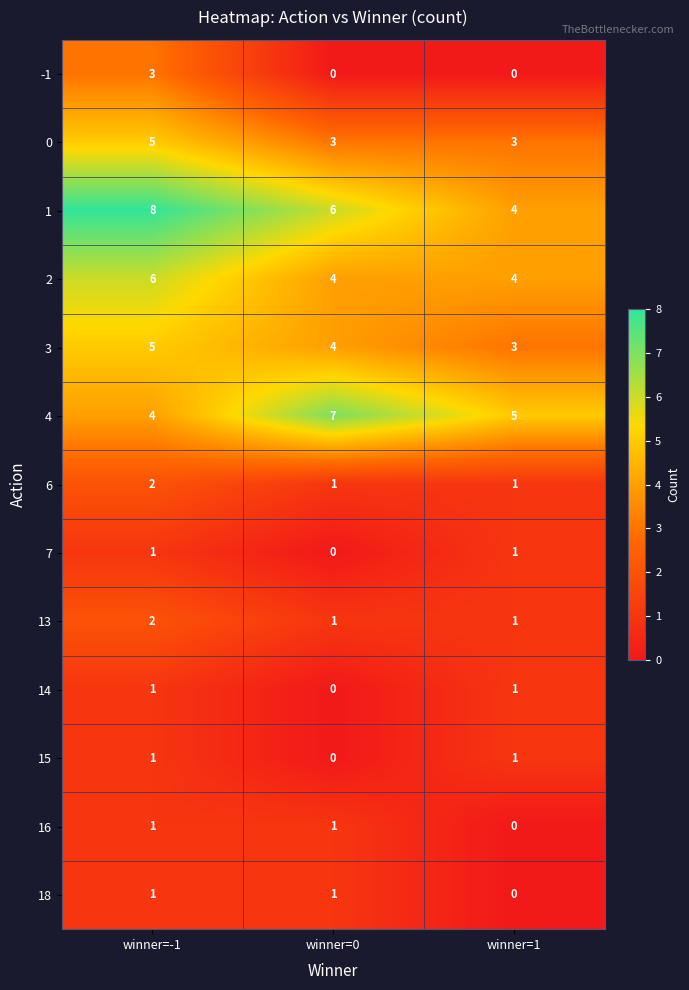

The 6 series shows 2 at winner=-1. True or false?

True